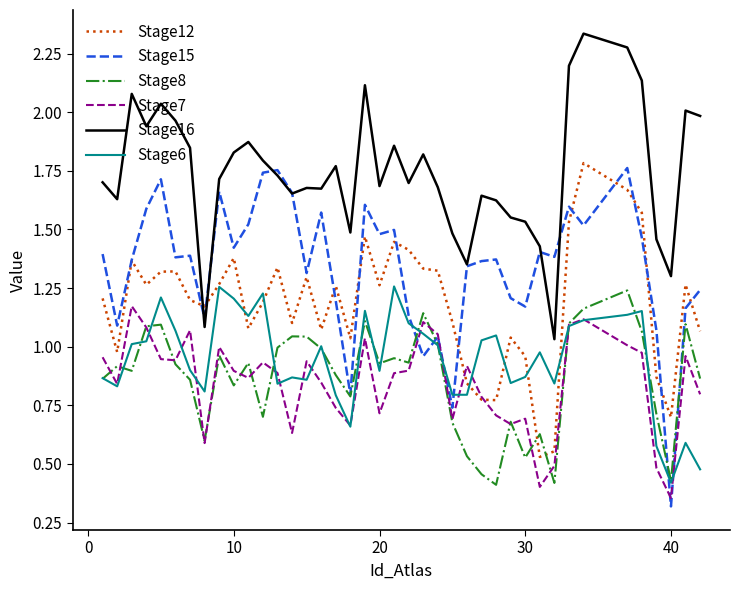

After their last crossing, which series has the higher values: Stage15 or Stage7?

Stage15